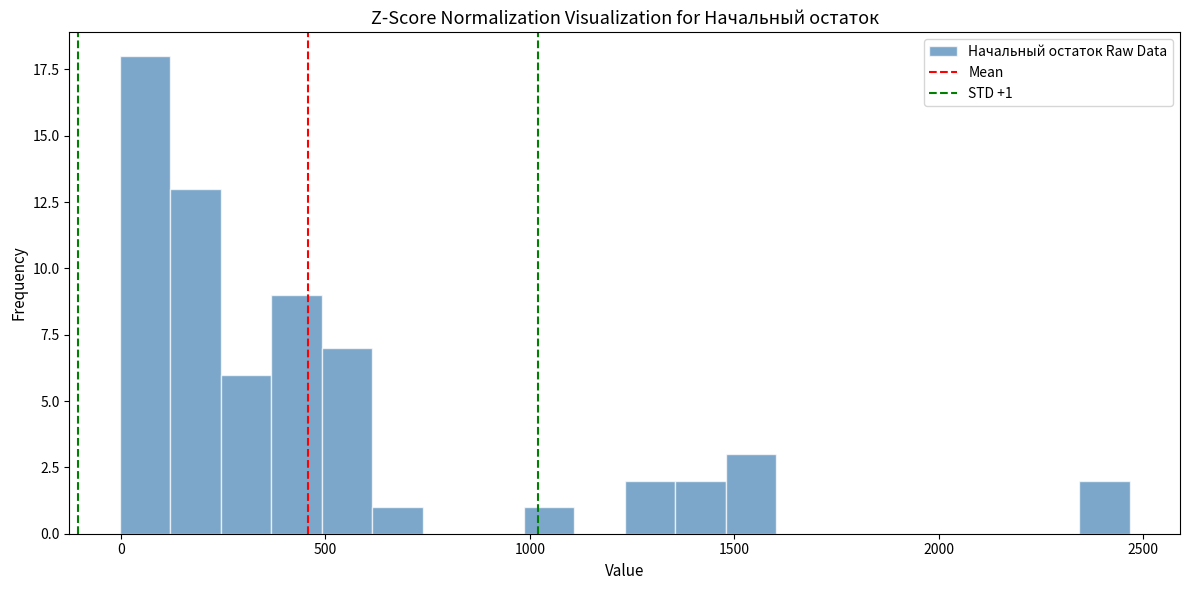

Read against the x-axis, roughly where is the centre of the tallest bar?

50